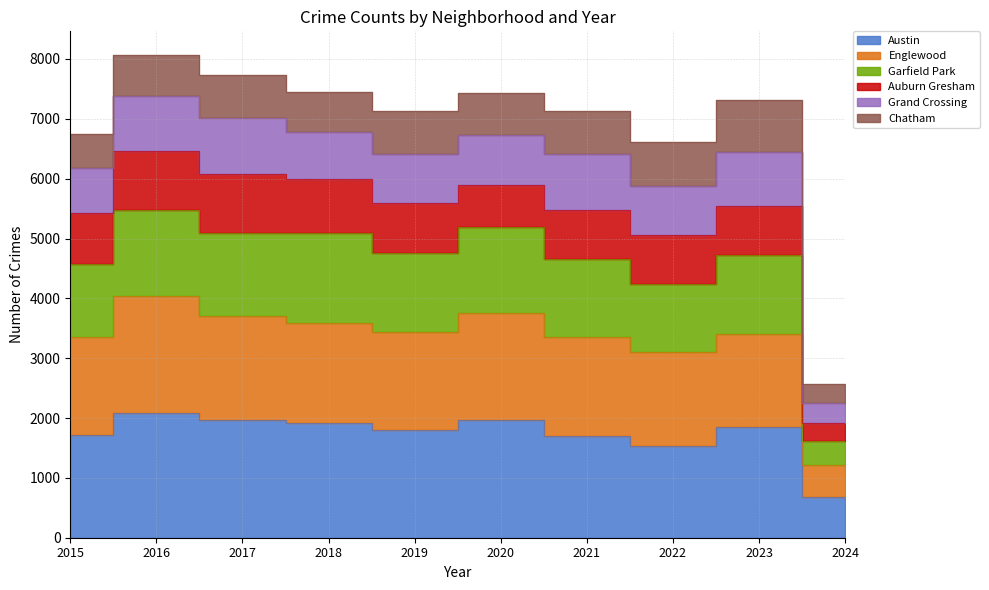

Does the chart display data point markers on the line(s)?

No